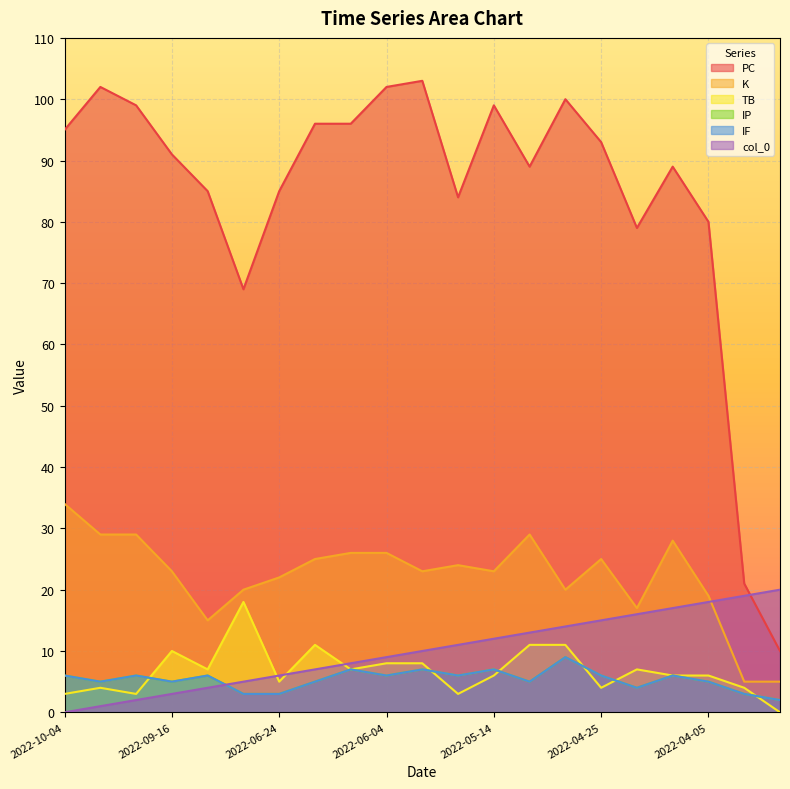

At which category is the sum across all series the highest?

2022-05-01